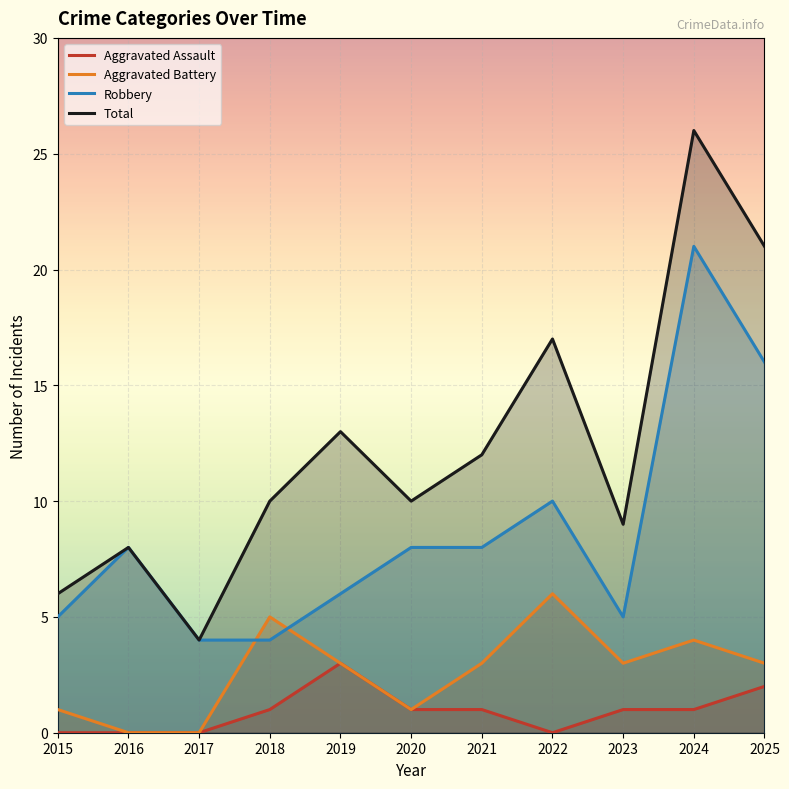

True or false: Aggravated Assault and Total cross at least once.

False